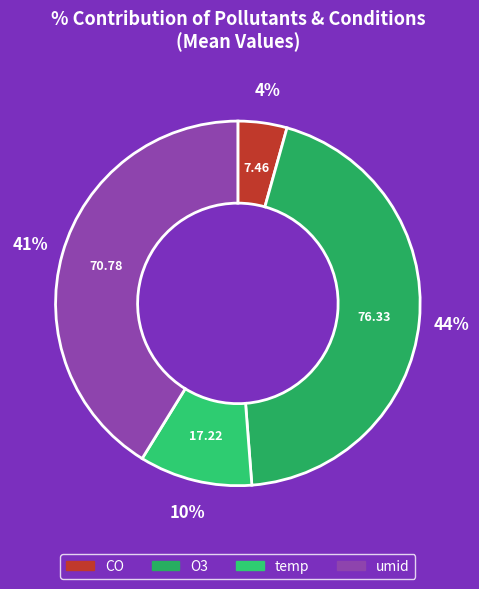

What percentage is NOT represented by O3?

55.6%